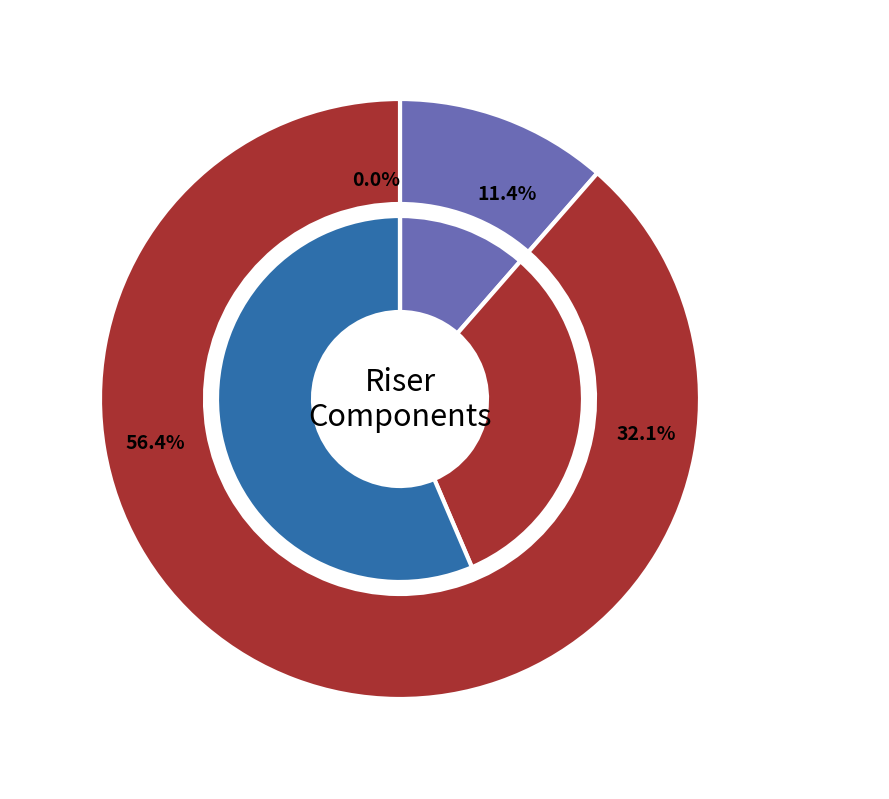

Does RJT_3(1) represent more than half of the total?

No